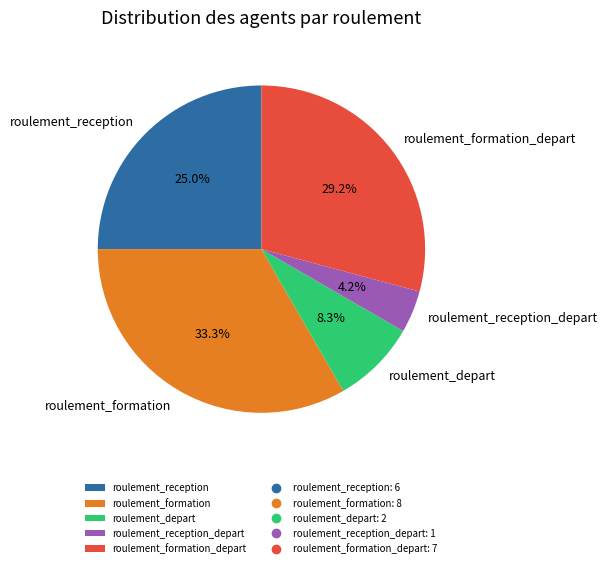

What is the largest slice in the pie chart?

roulement_formation